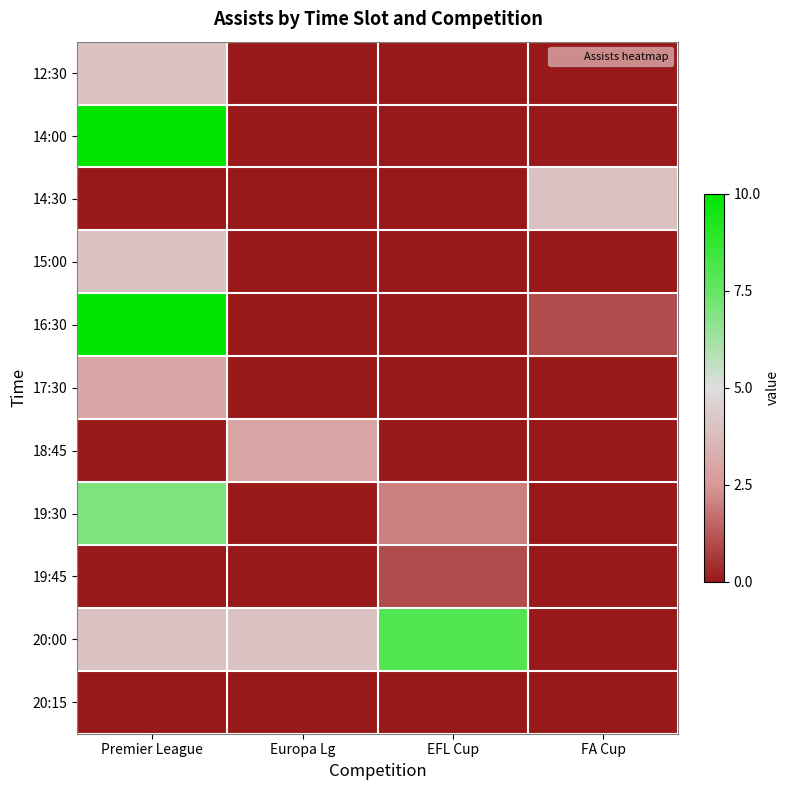

At how many categories does at least one series exceed 0?

4